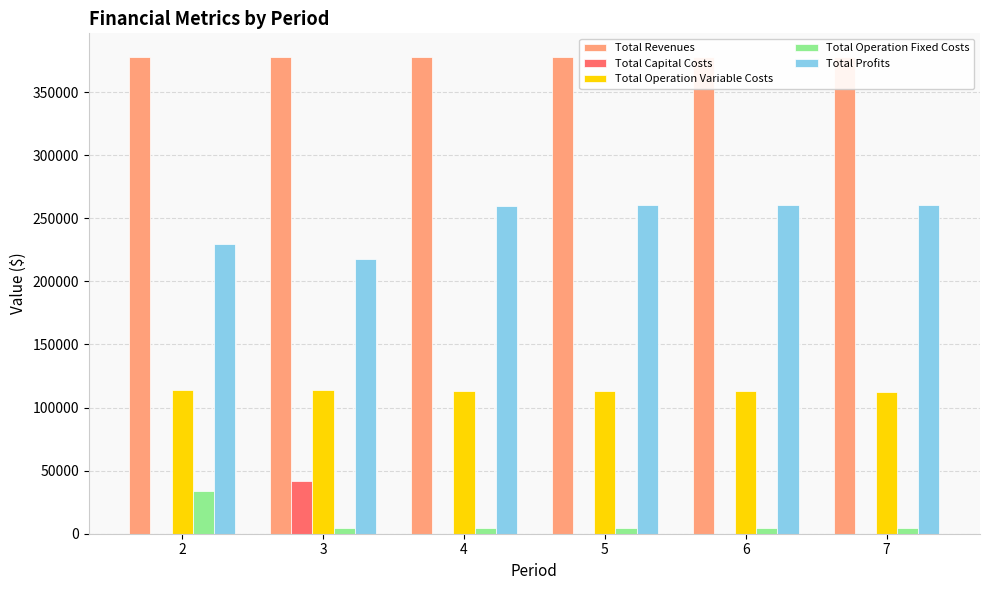

Is the value of Total Operation Fixed Costs at 7 greater than the value of Total Capital Costs at 7?

Yes